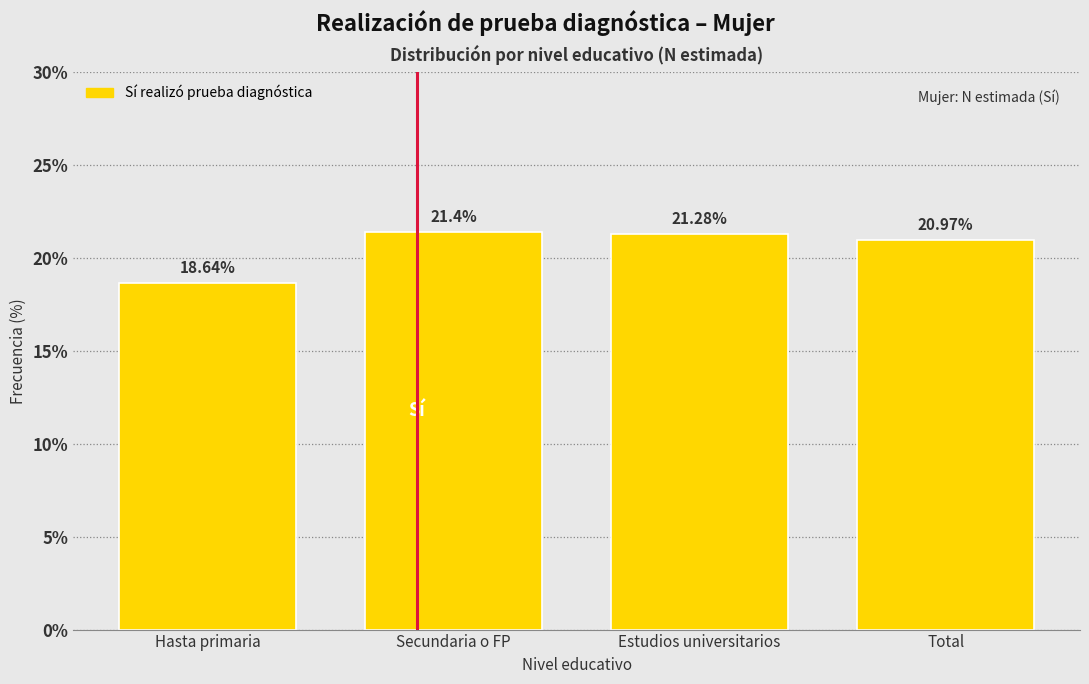

Which label corresponds to the largest value in the chart?

Secundaria o FP